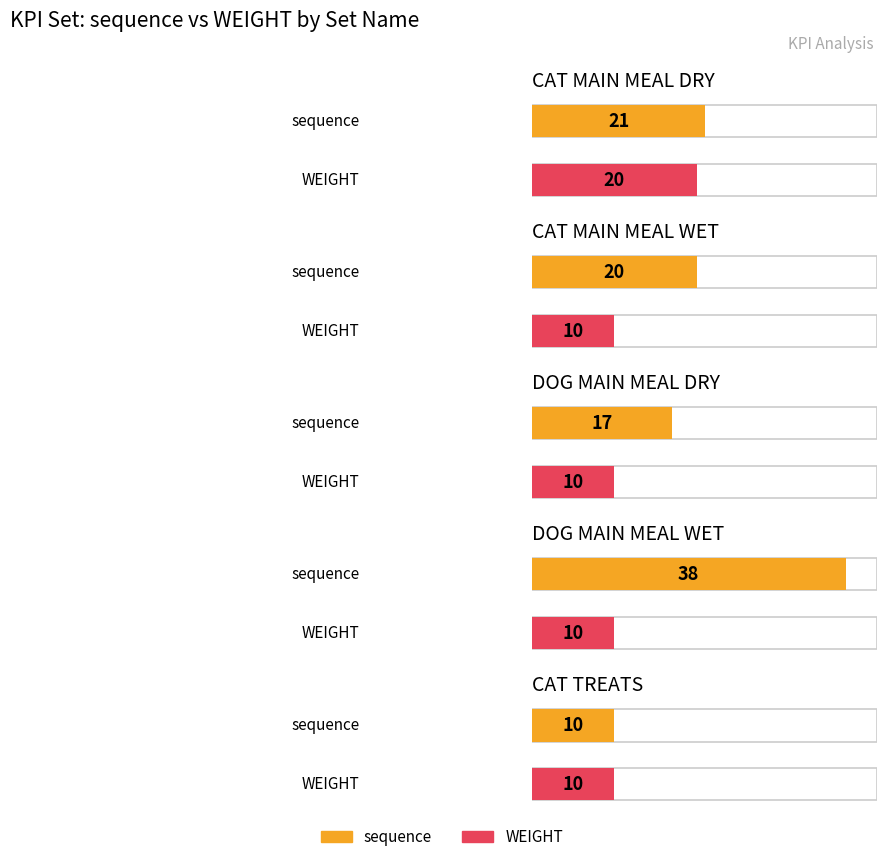

What is the sum of the sequence values at CAT MAIN MEAL DRY and CAT MAIN MEAL WET?

41